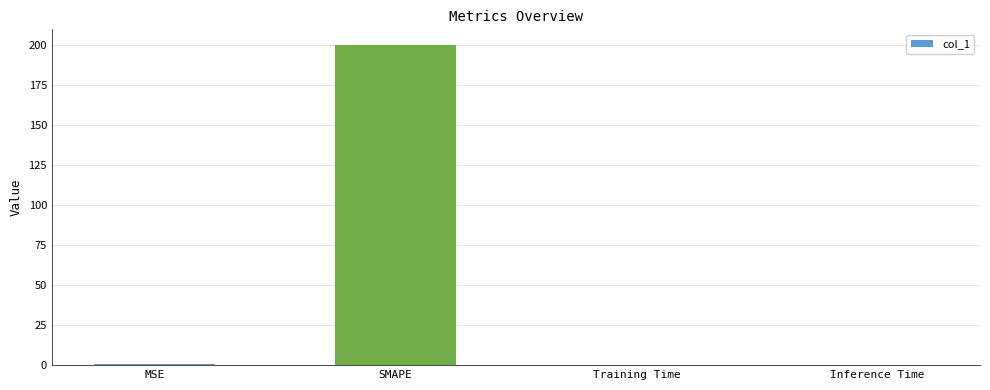

Which category has the highest value across all series?

SMAPE